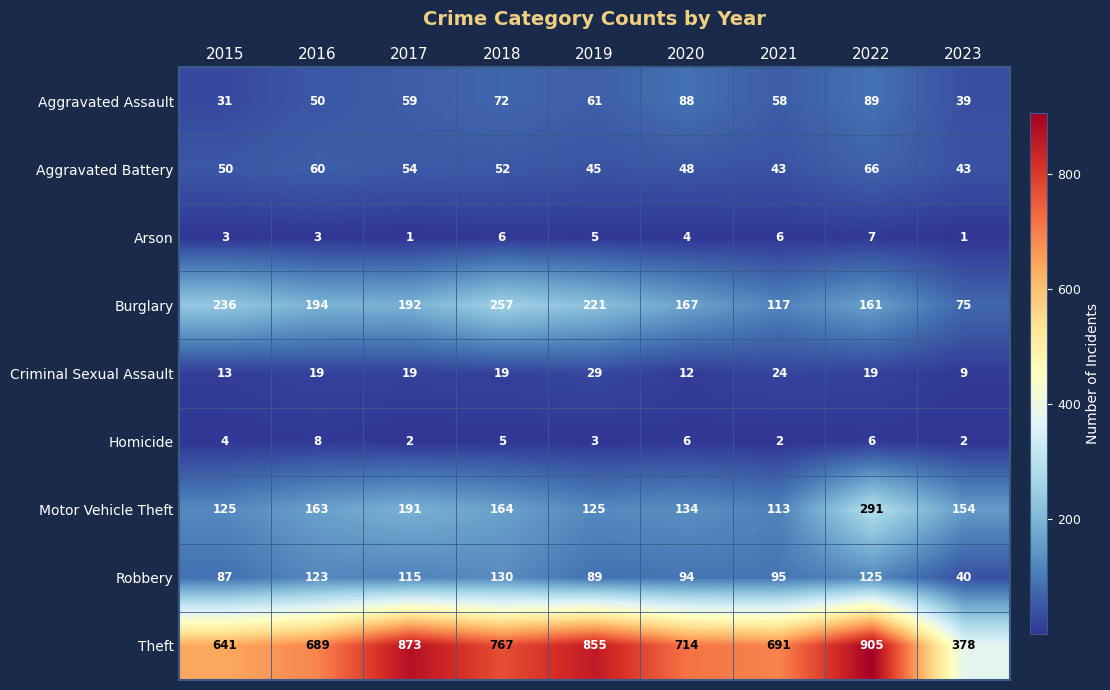

The value of Motor Vehicle Theft at 2016 is 87. True or false?

False